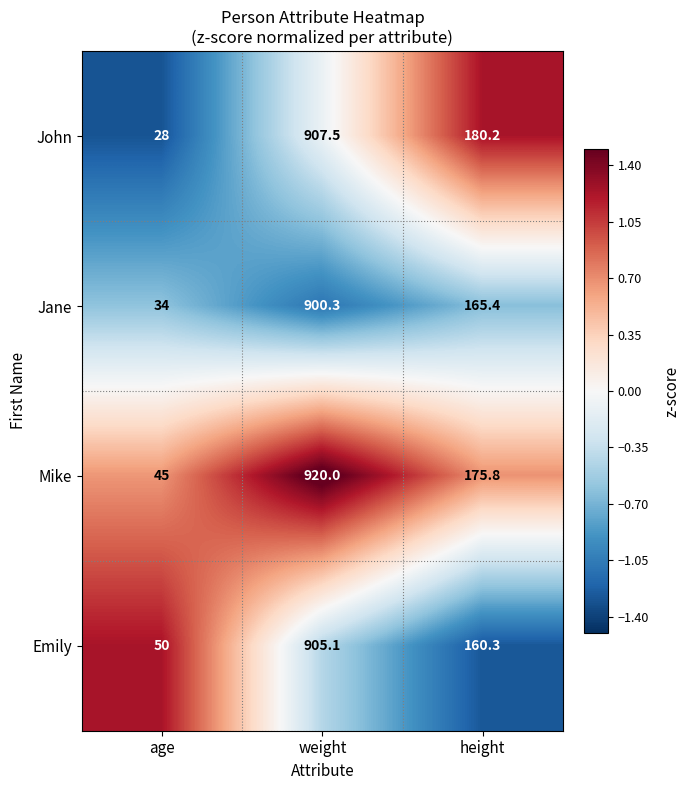

How many categories are shown in the chart?

3